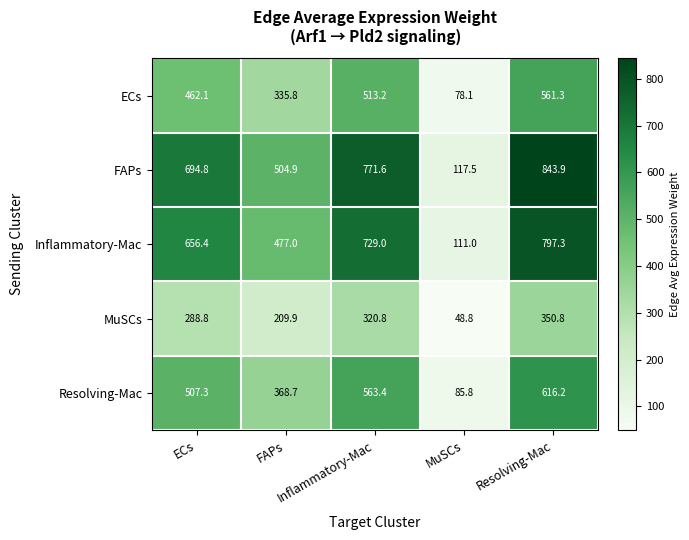

What is the maximum value shown in the chart?

843.9